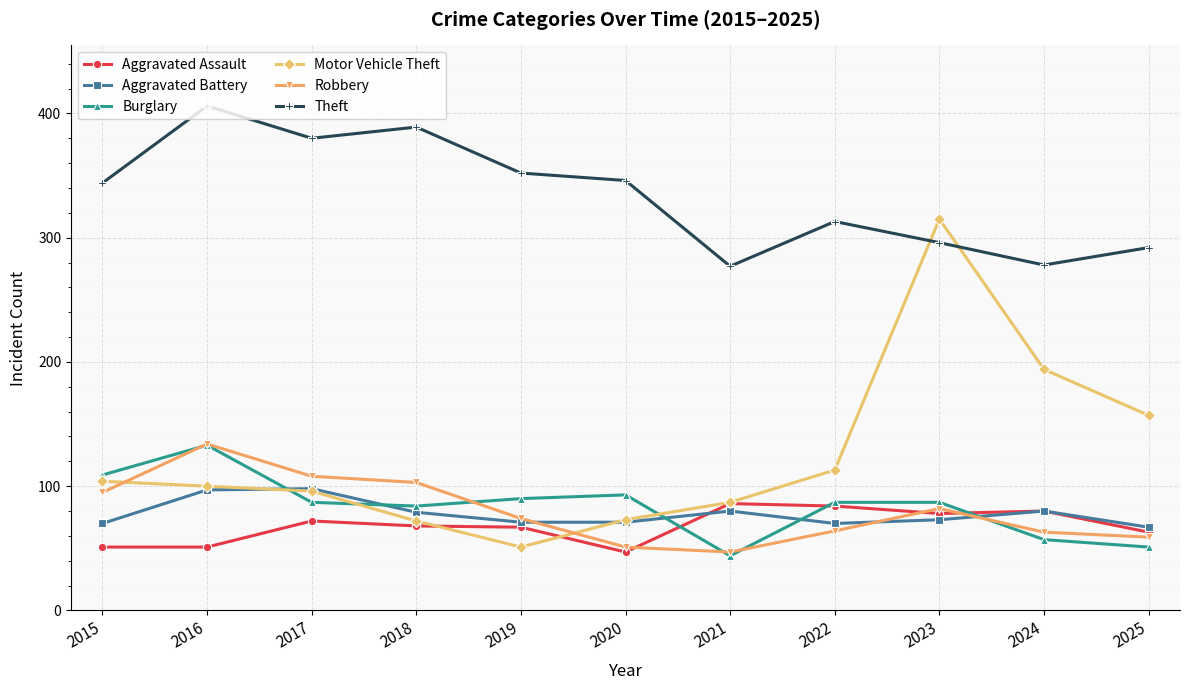

Where is the first local maximum for Theft?

2016